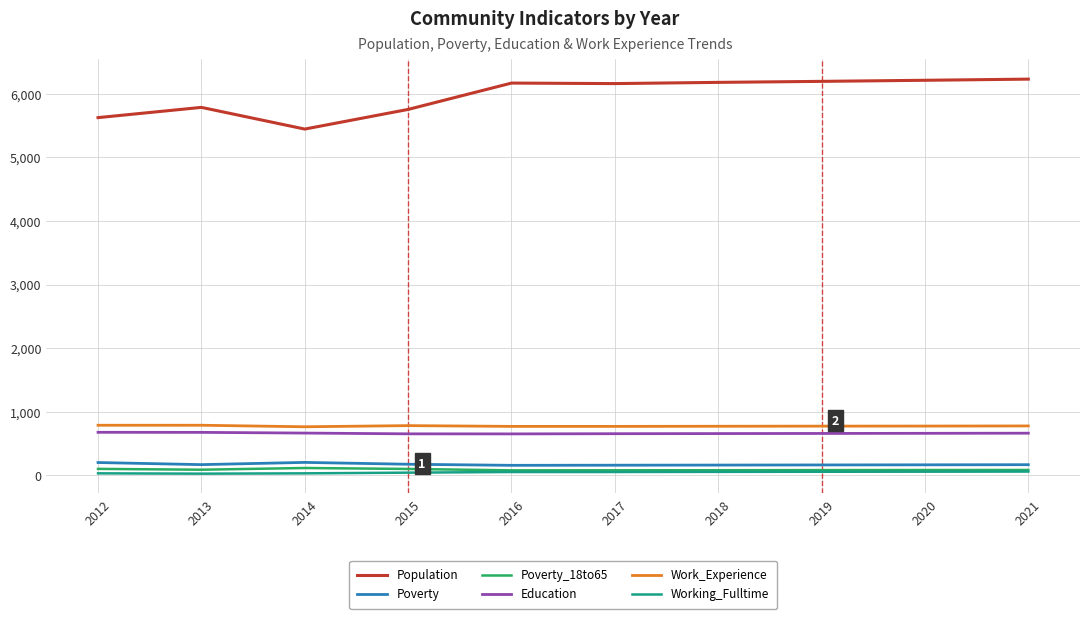

True or false: Poverty and Working_Fulltime cross at least once.

False